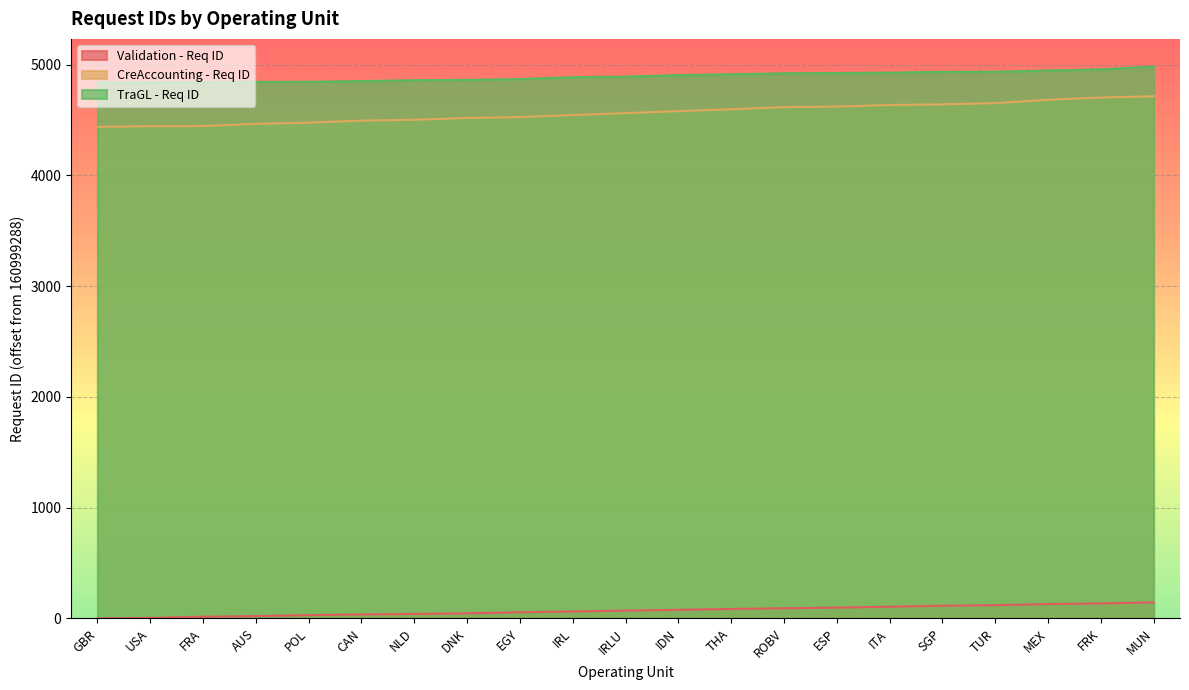

Rank the categories by TraGL - Req ID value from highest to lowest.

MUN, FRK, MEX, TUR, SGP, ITA, ESP, ROBV, THA, IDN, IRLU, IRL, EGY, DNK, NLD, CAN, POL, AUS, FRA, USA, GBR